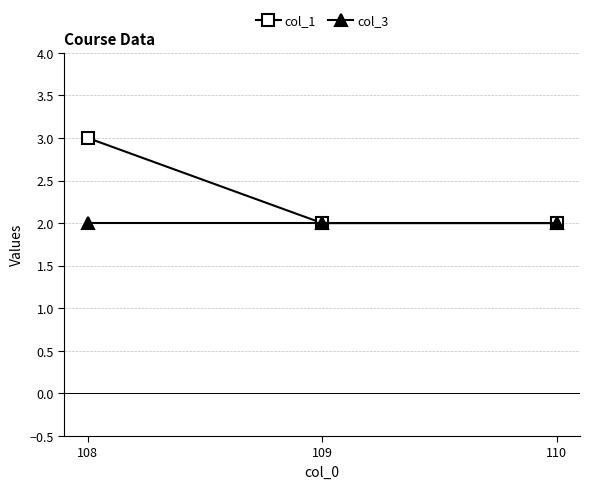

At which category is the sum across all series the highest?

108